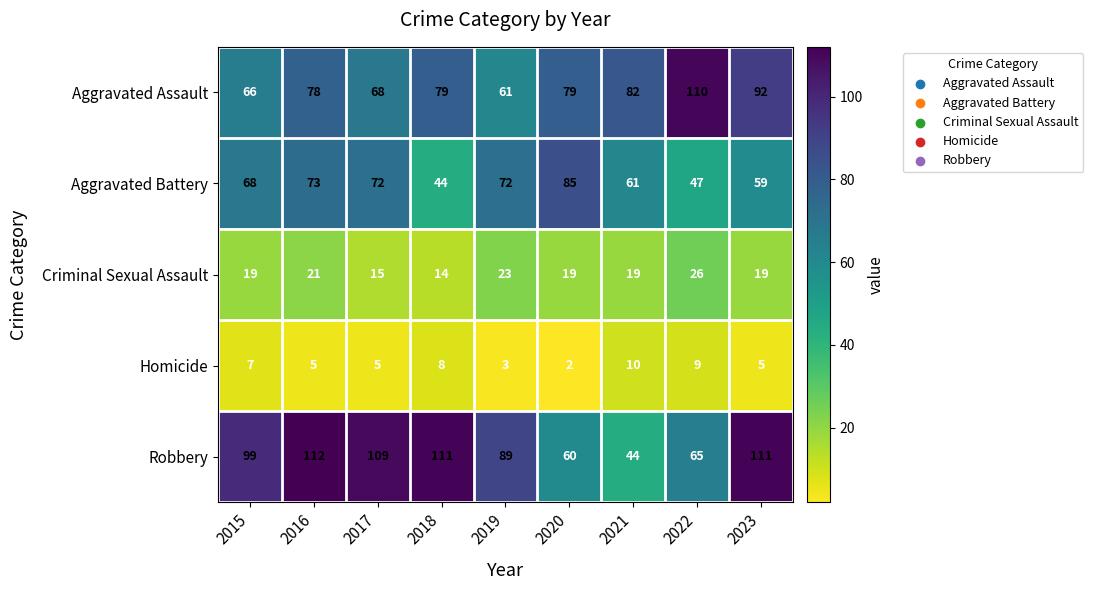

What is the sum of the Aggravated Battery values at 2022 and 2016?

120